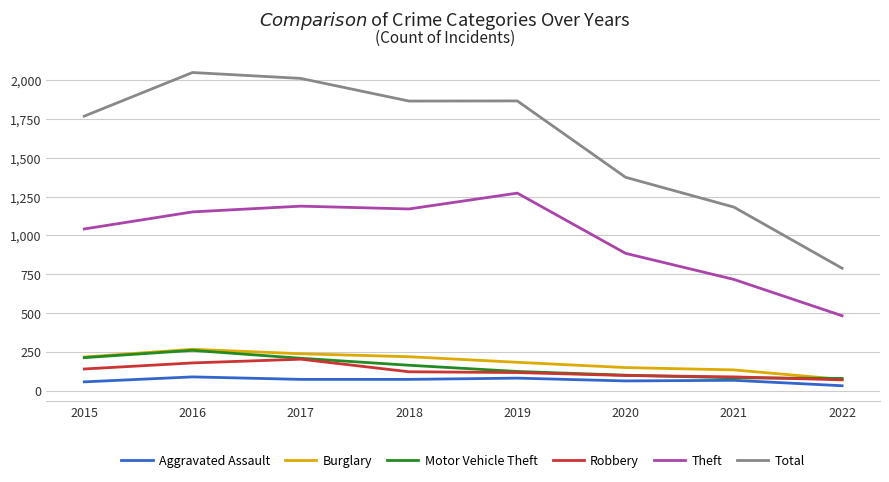

What is the difference between the Robbery values at 2017 and 2021?

114